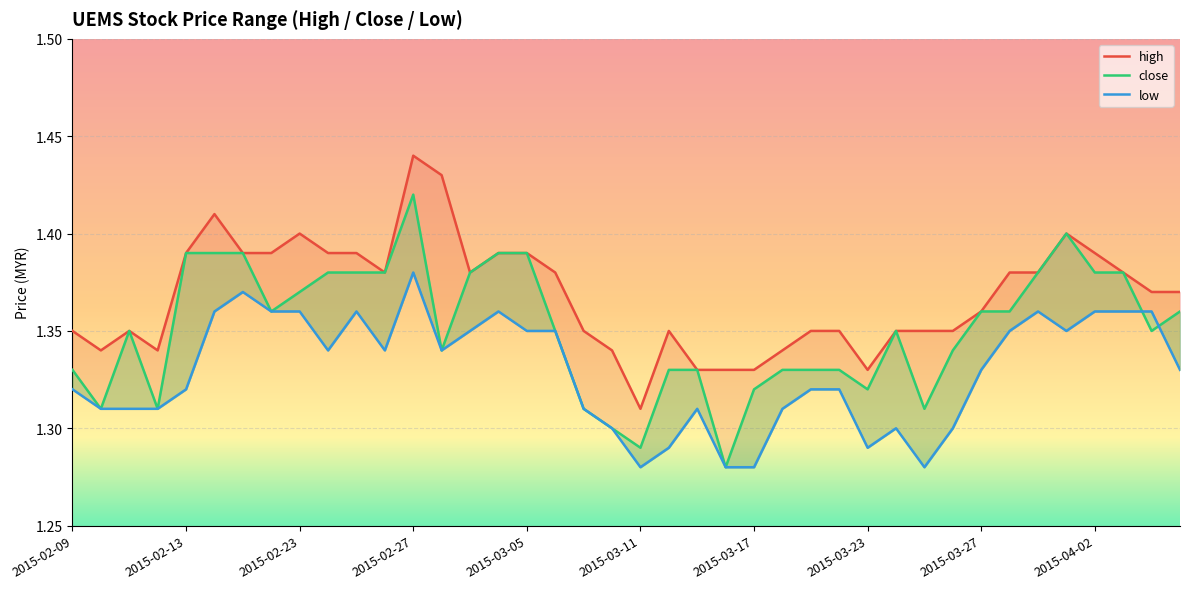

Count the high values in the range 1 to 2.

40